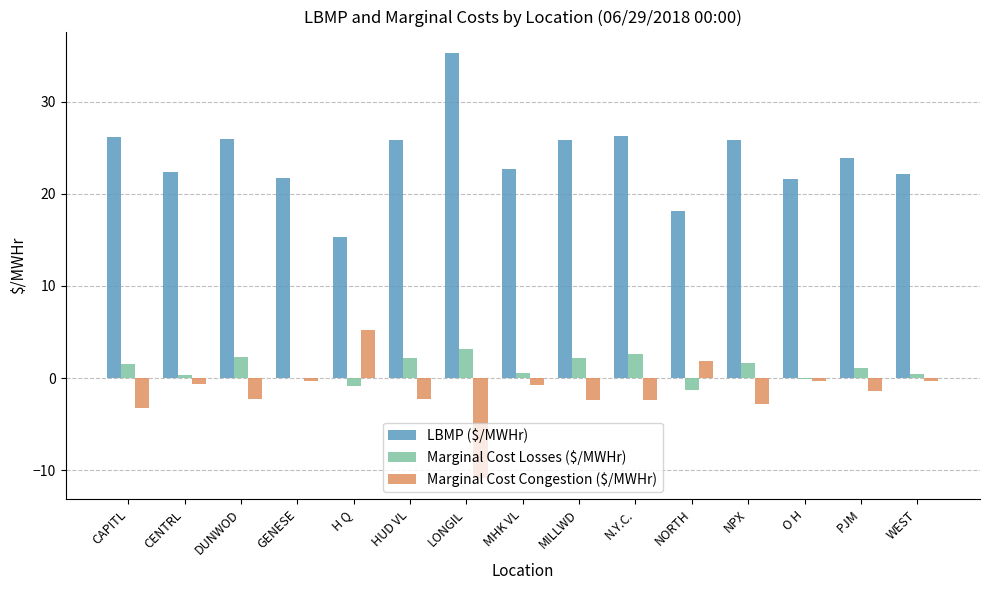

How many groups of bars are there?

15